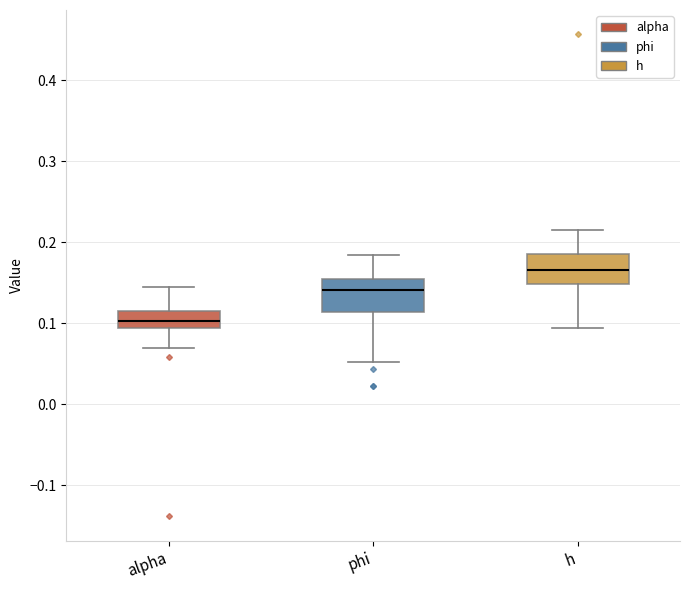

Reading left to right, transcribe this box plot: for each box, give where its median line is, the range the box spans, and where its two whiskers end, as read against the y-axis. The values are not printed on the chart, so give them approximately, as read against the axis.

alpha: median 0.10, box 0.09 to 0.11, whiskers 0.07 to 0.14
phi: median 0.14, box 0.11 to 0.15, whiskers 0.05 to 0.18
h: median 0.17, box 0.15 to 0.19, whiskers 0.09 to 0.22